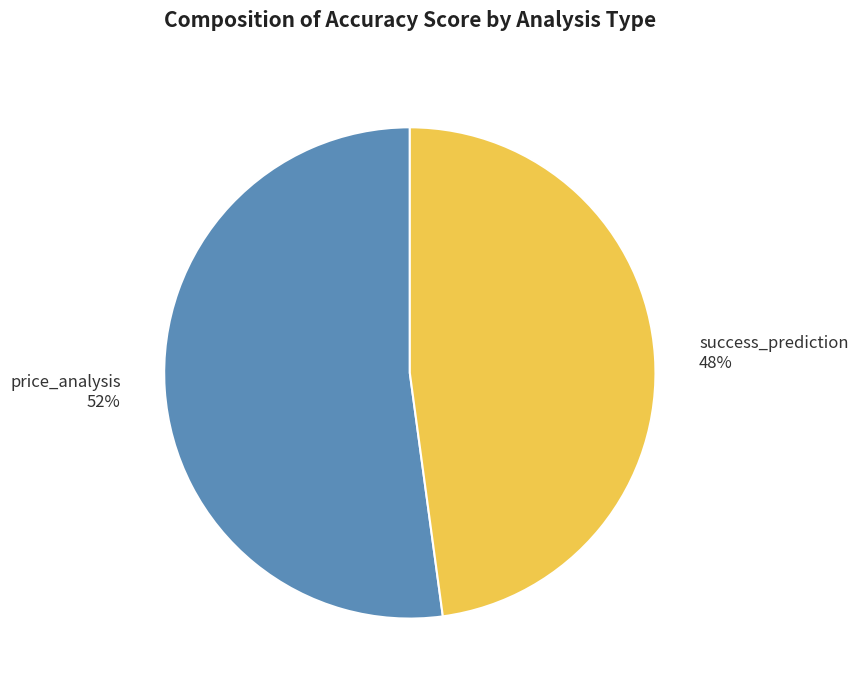

Which slice represents more than half of the pie?

price_analysis